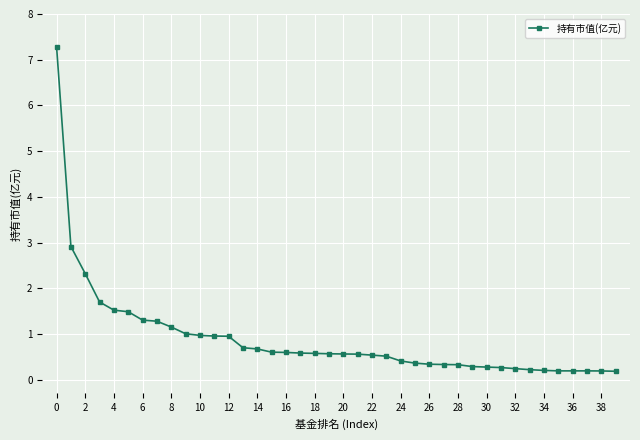

What is the sum of all values?

35.6